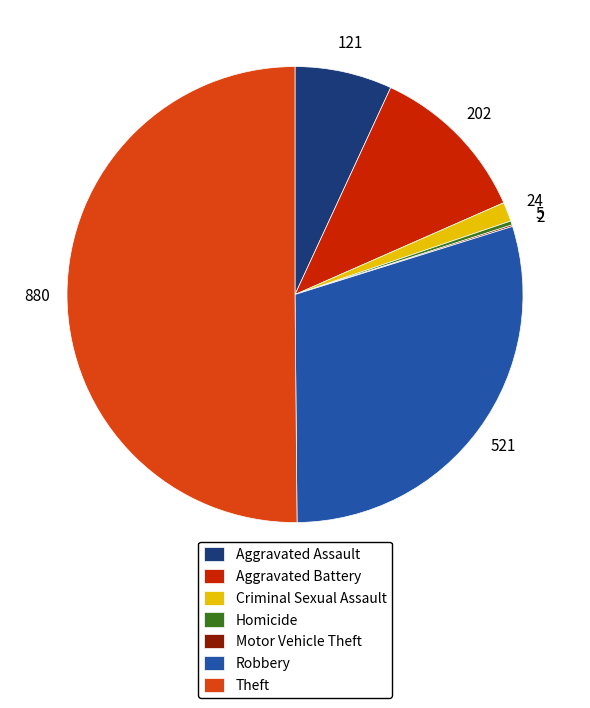

True or false: Theft accounts for 56% of the total.

False